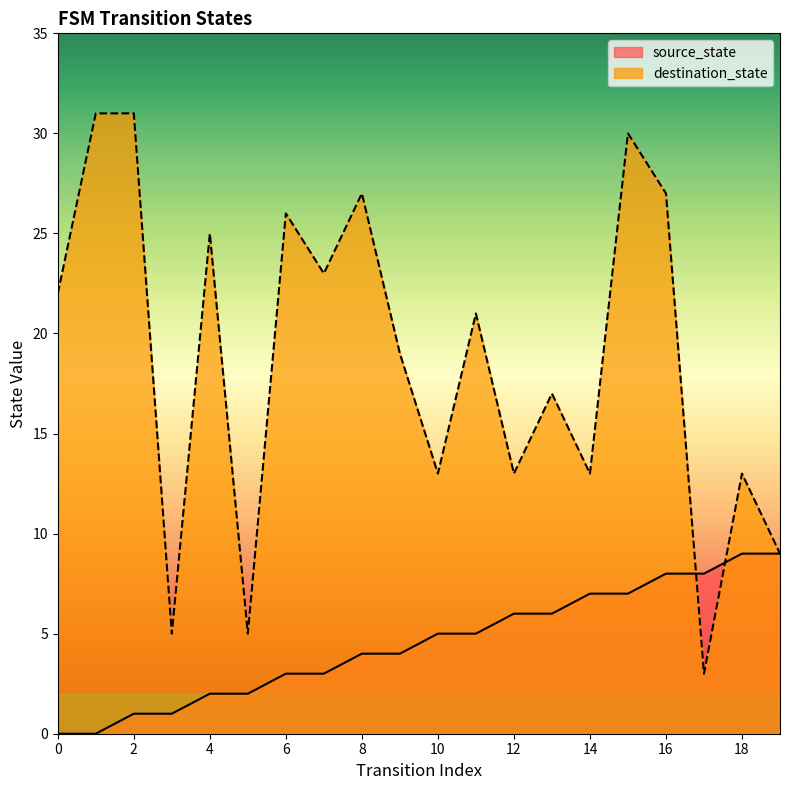

Between which two adjacent categories do source_state and destination_state first intersect?

16 and 17